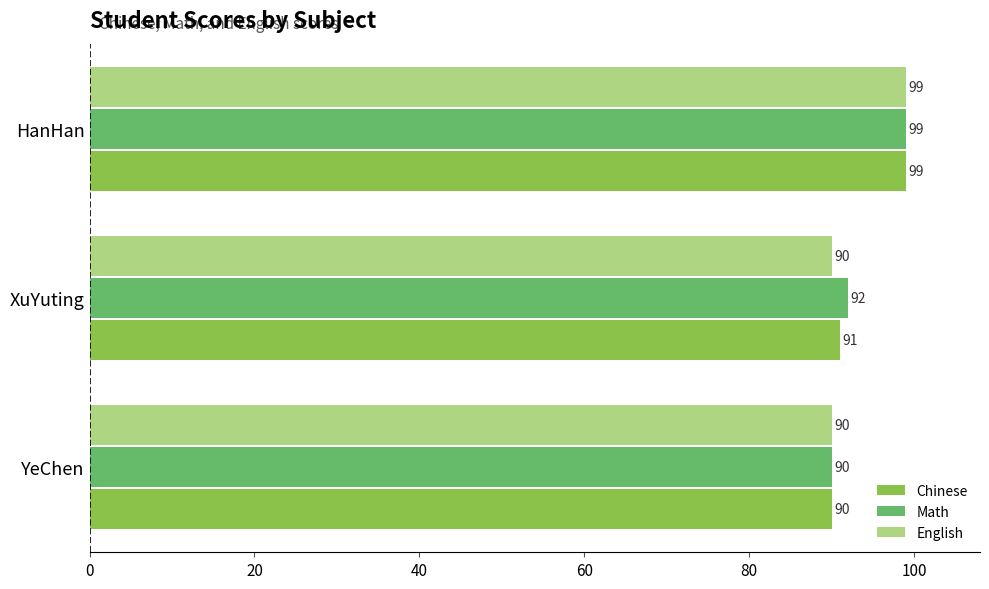

Rank the series by their average value, from highest to lowest.

Math, Chinese, English